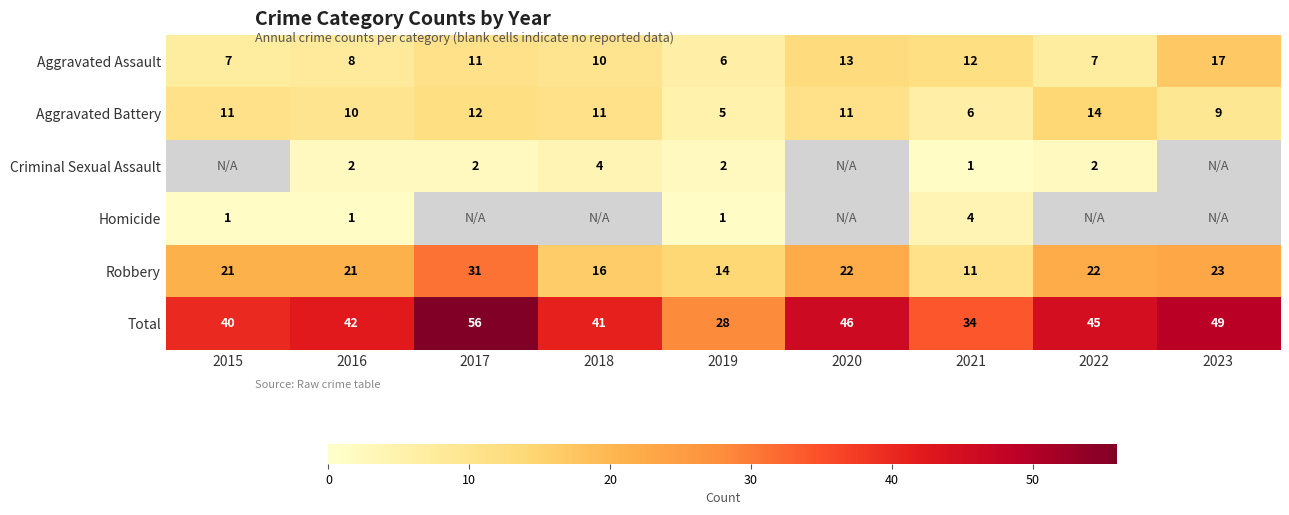

The Aggravated Assault series shows 22.1 at 2020. True or false?

False